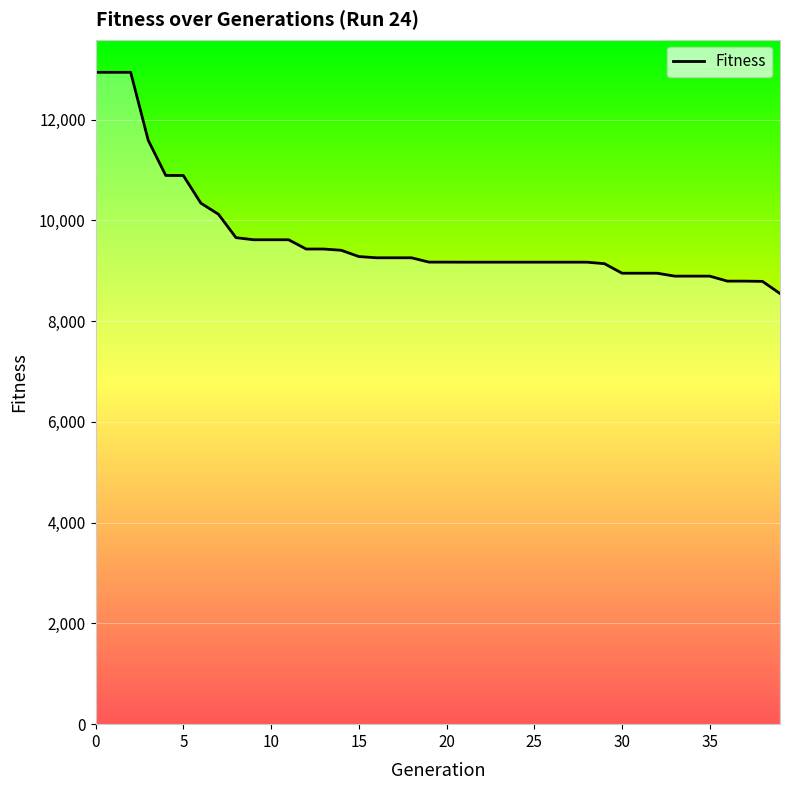

What is the smallest value displayed?

8547